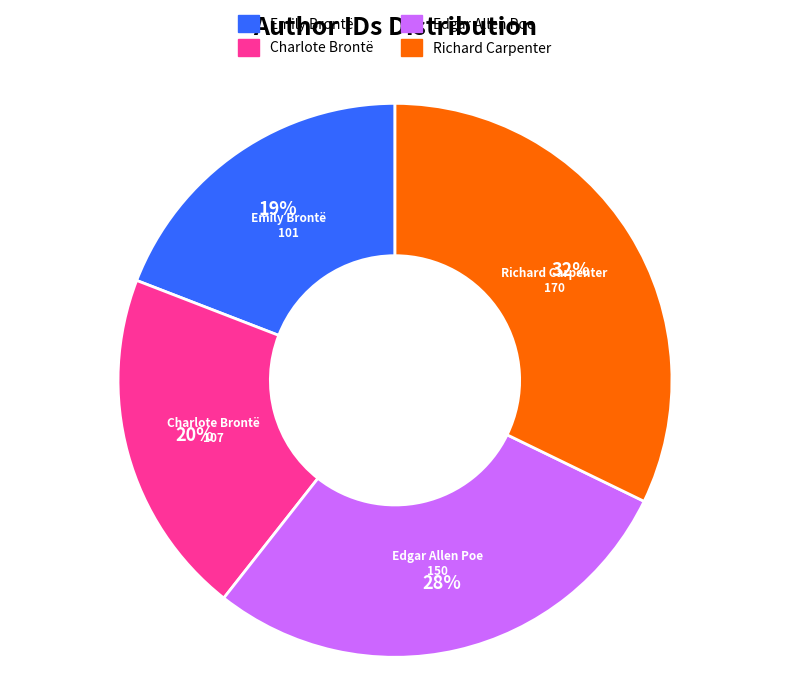

To the nearest percent, what is the combined percentage of Charlote Brontë and Emily Brontë?

39%